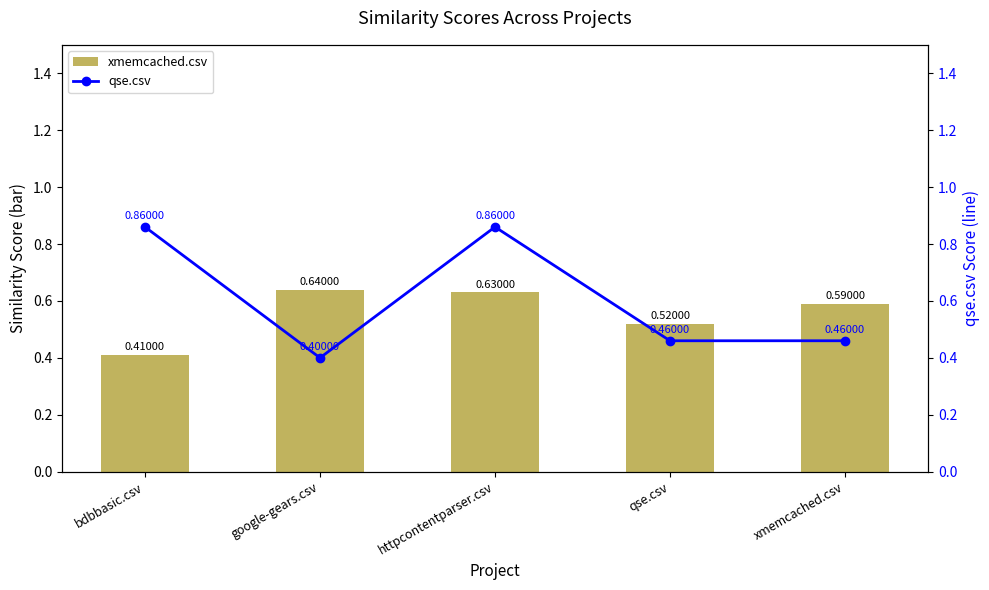

Does the chart contain any negative values?

No